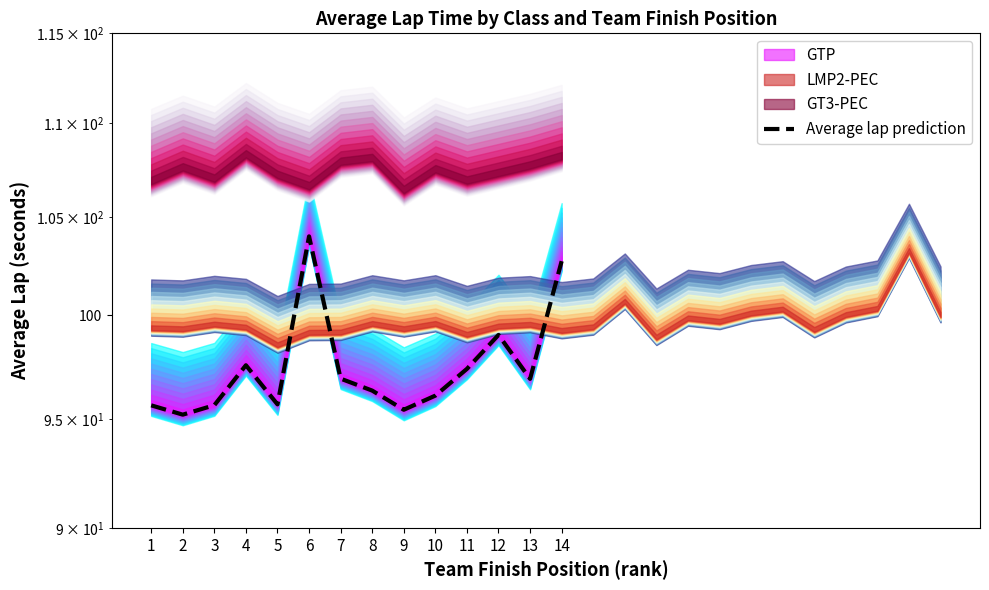

The value at 5 is 159.6. True or false?

False